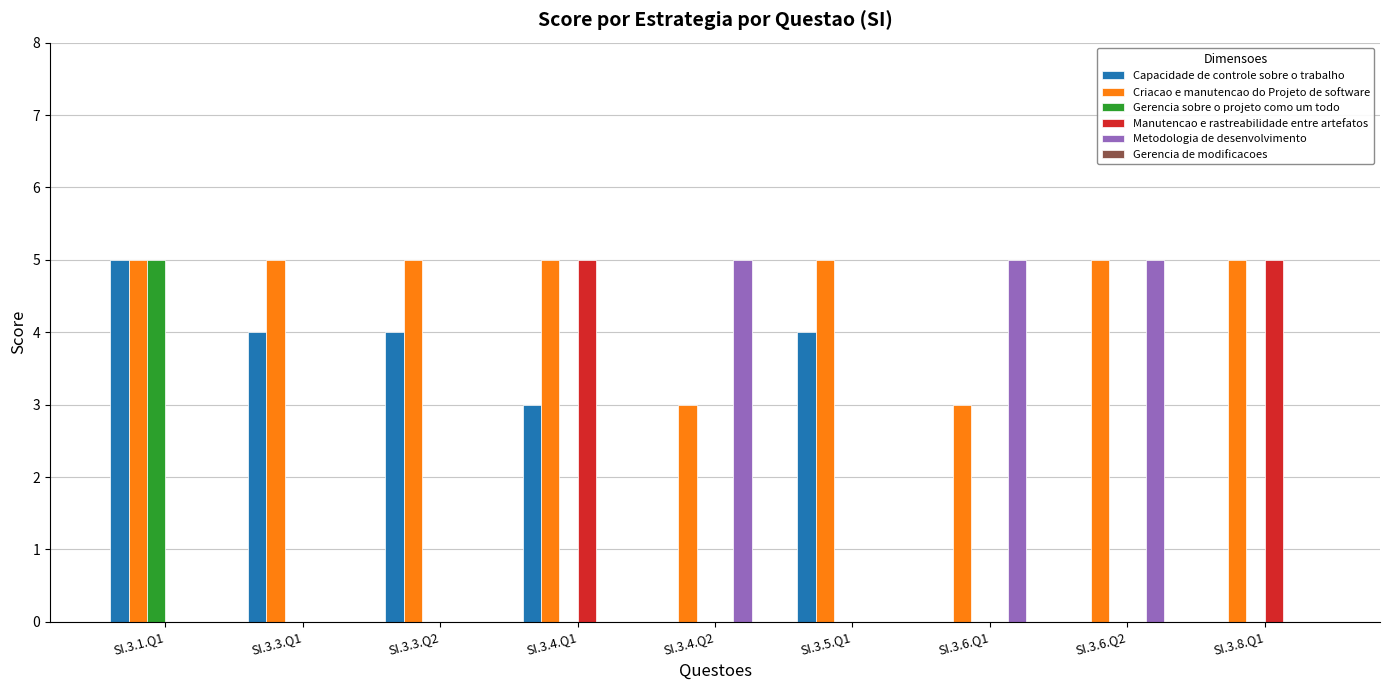

At which label is Capacidade de controle sobre o trabalho closest to 2?

SI.3.4.Q1